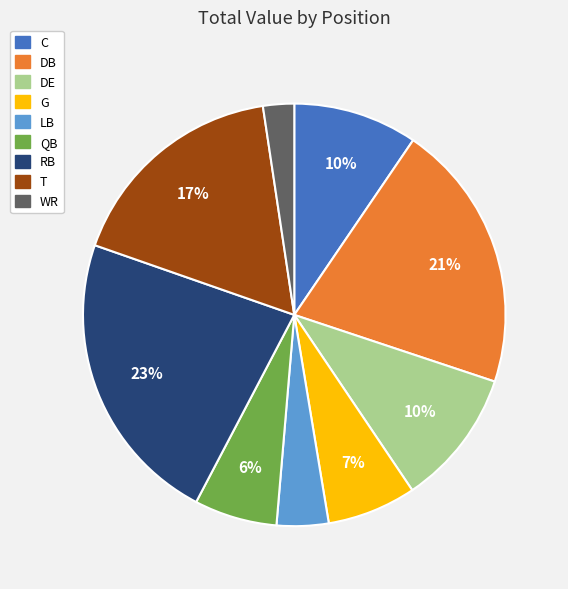

Which slice is the largest?

RB